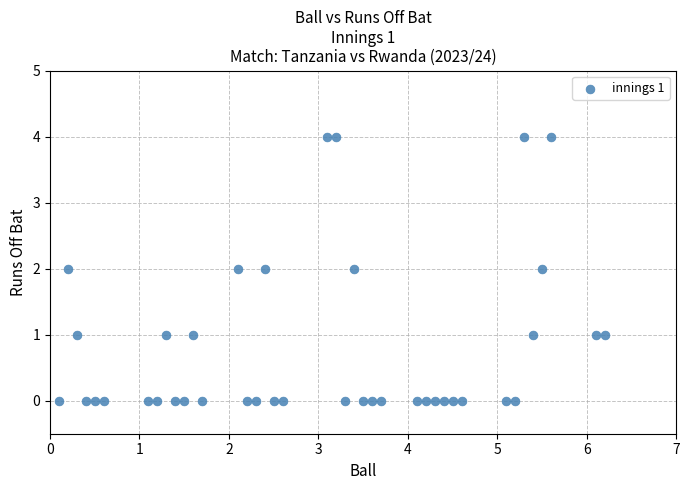

What is the range of Y values (max minus min)?

4